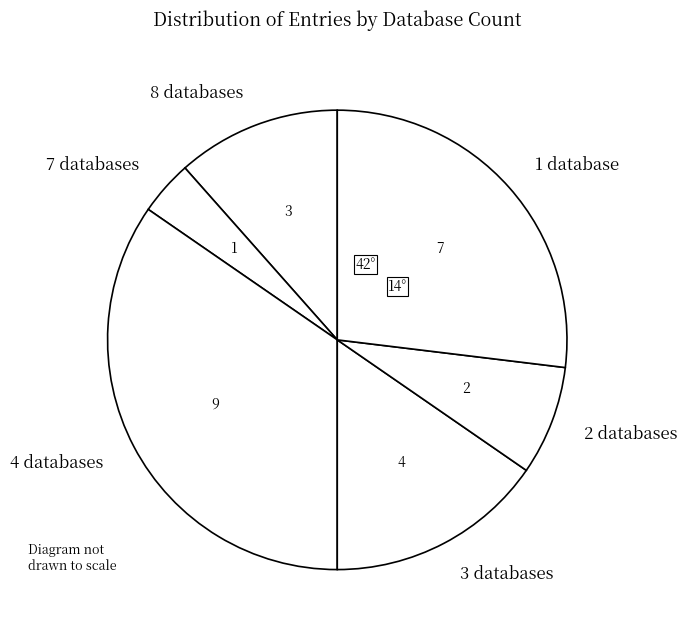

Count the number of slices in the pie.

6